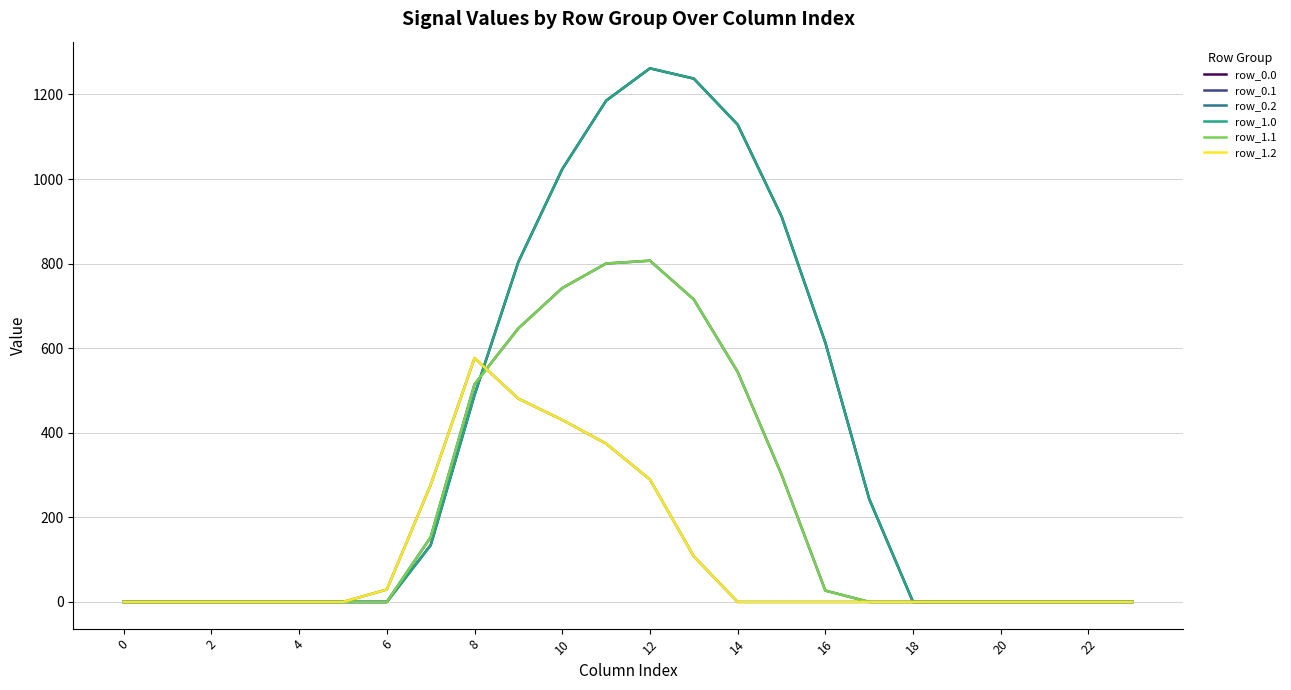

Is this an area chart (filled region under the line)?

No